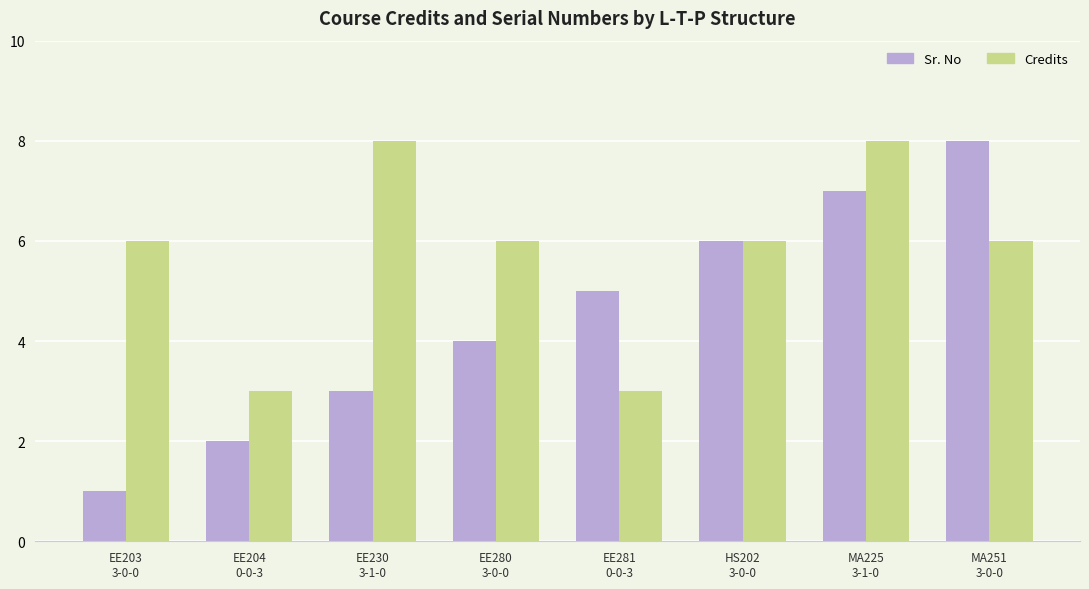

How many series are shown in this chart?

2